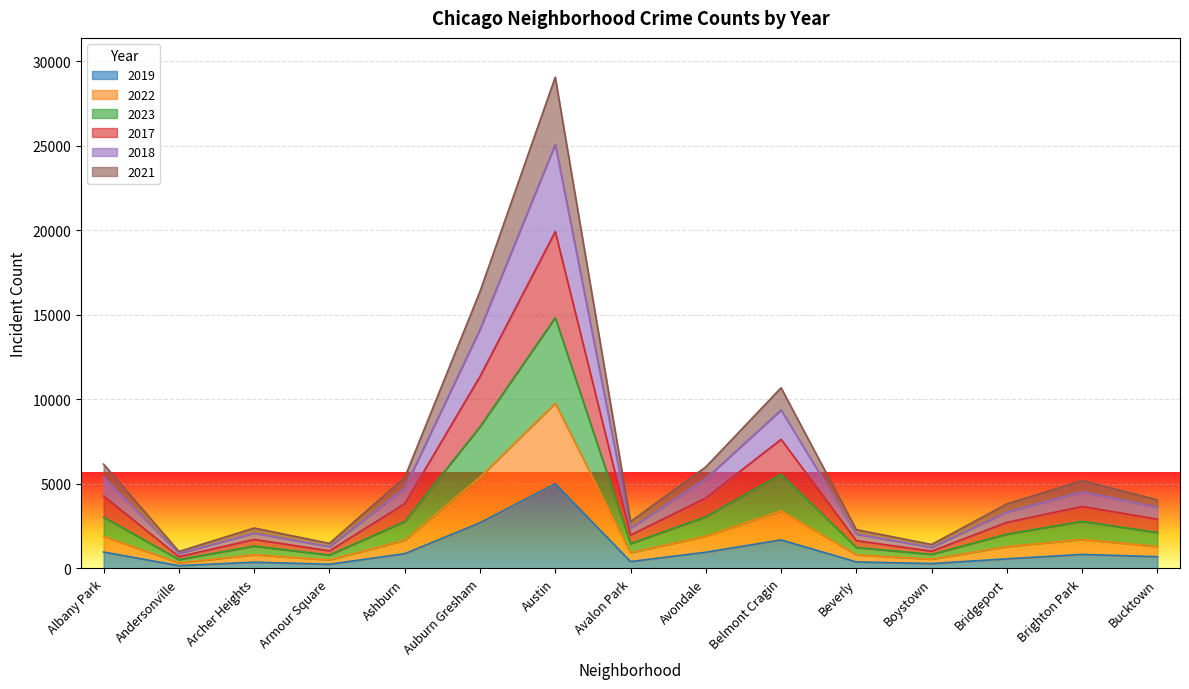

At which category does the chart reach its minimum across all series?

Andersonville